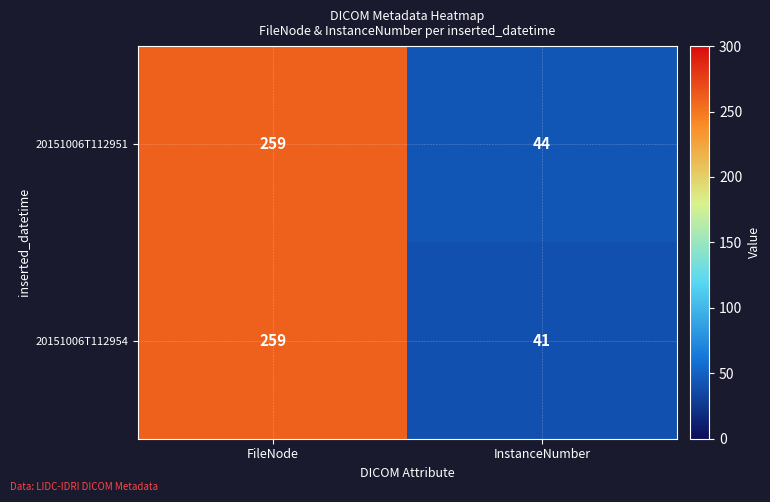

What is the sum of the 20151006T112954 values at FileNode and InstanceNumber?

300